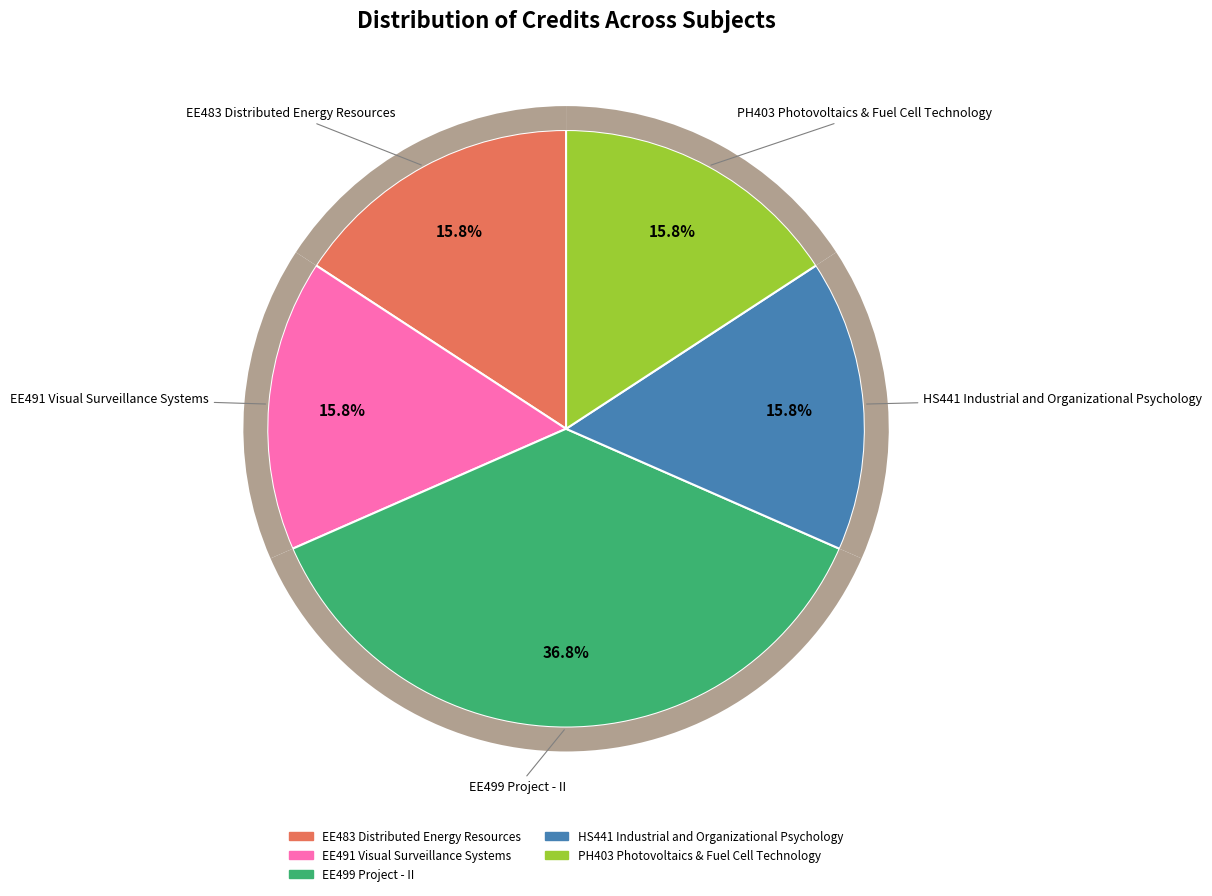

Count the number of slices in the pie.

5